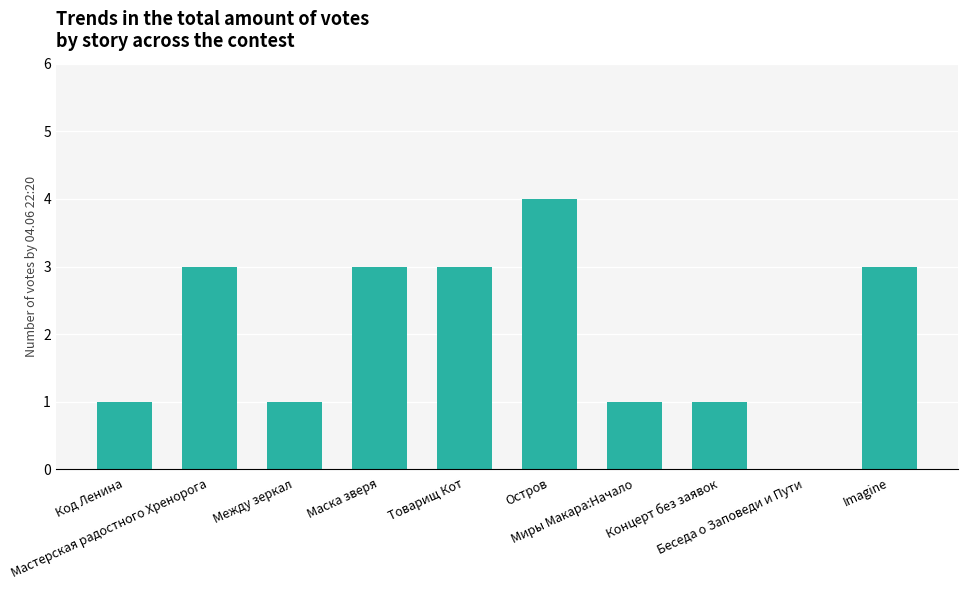

What is the maximum value shown in the chart?

4